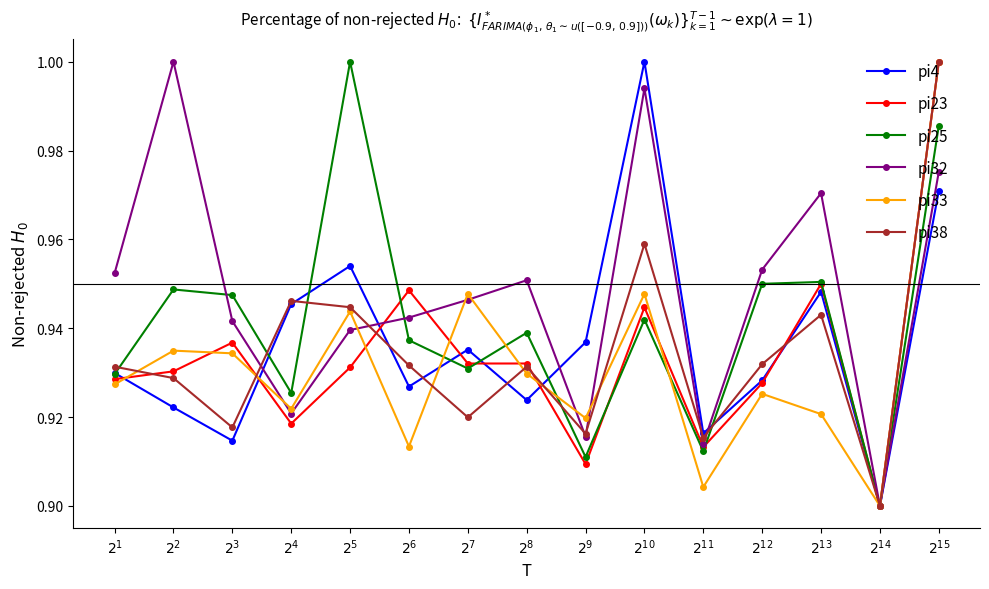

What is the difference between the second highest and minimum values in the pi4 series?

0.1